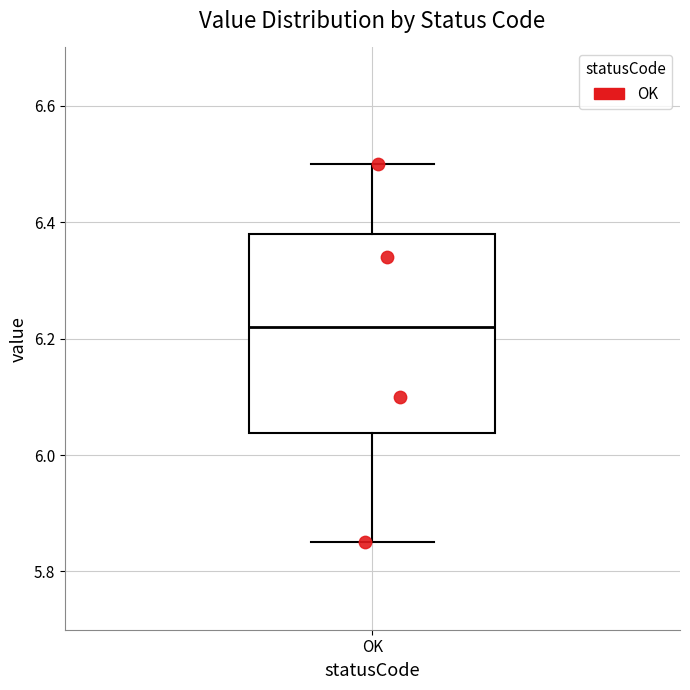

Where does the lower whisker of the box for OK end on the y-axis? The values are not printed on the chart, so give them approximately, as read against the axis.

5.86